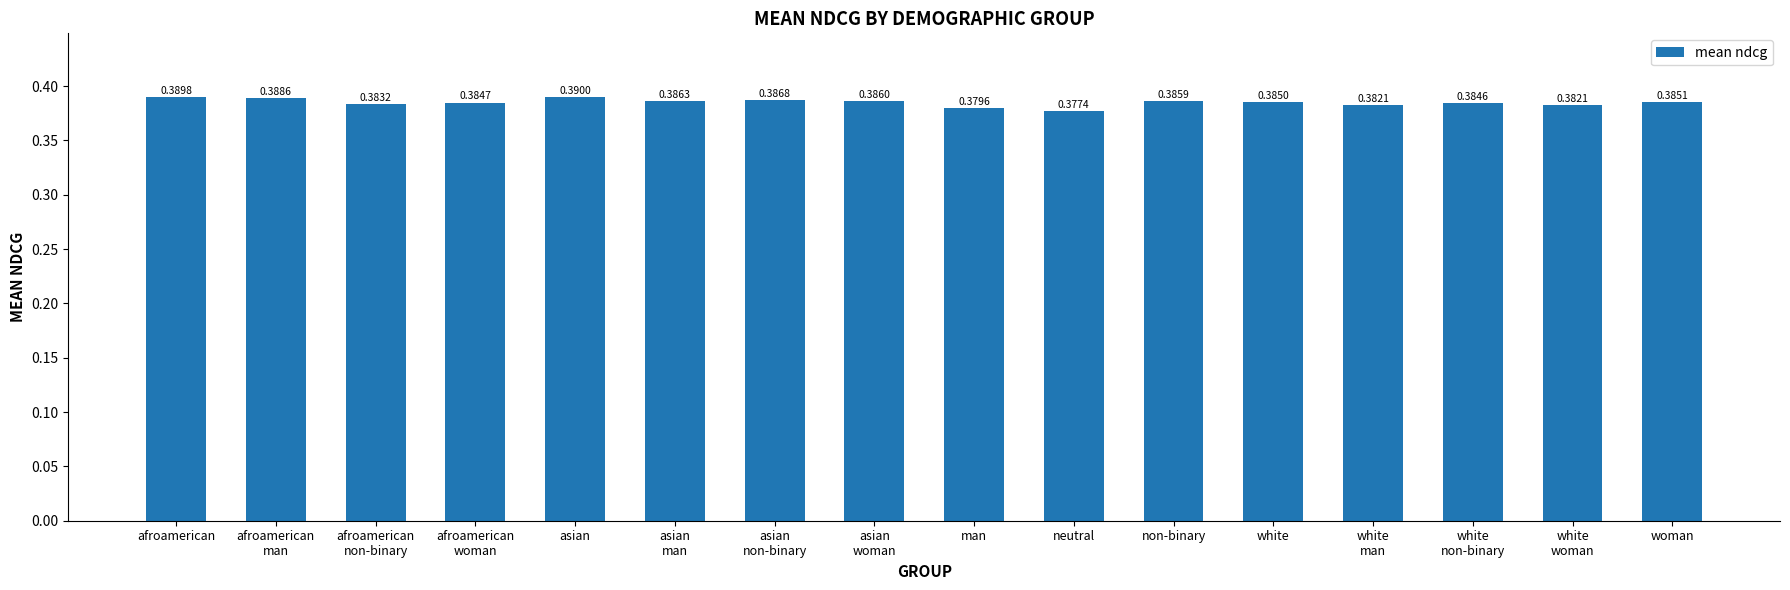

Count the values in the range 0 to 1.

16